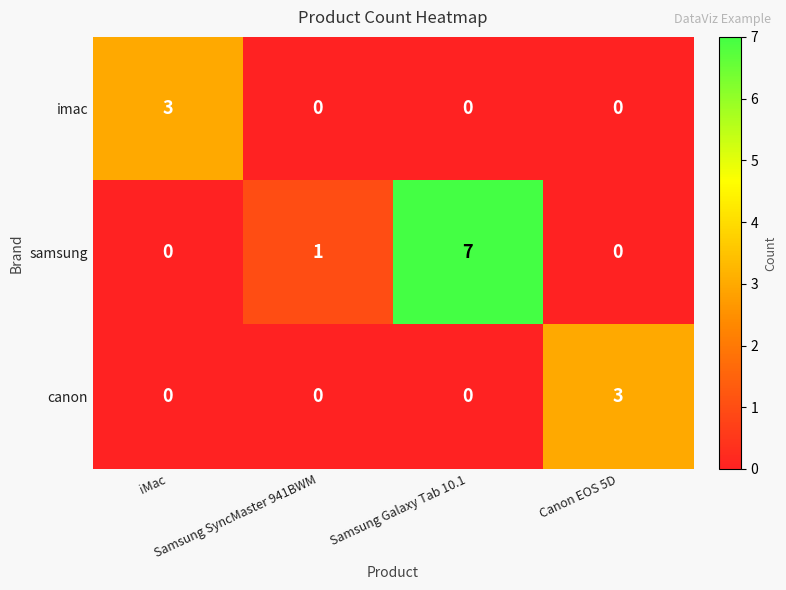

How many distinct data groups are displayed?

3